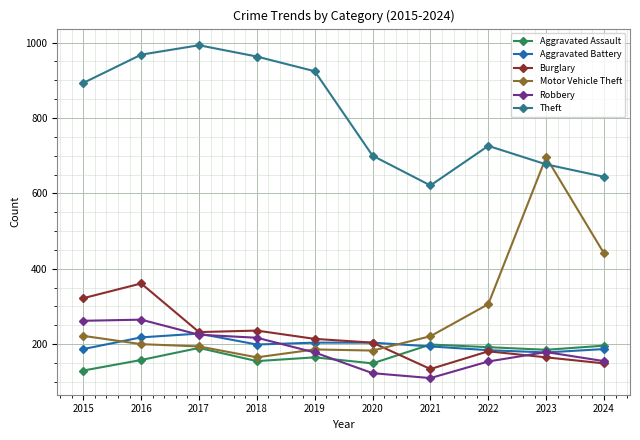

Which category has the highest value across all series?

2017